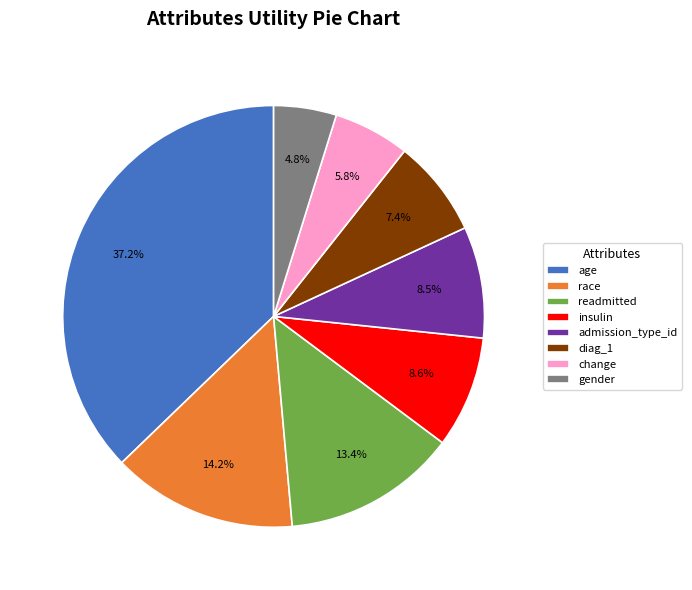

What is the largest slice in the pie chart?

age